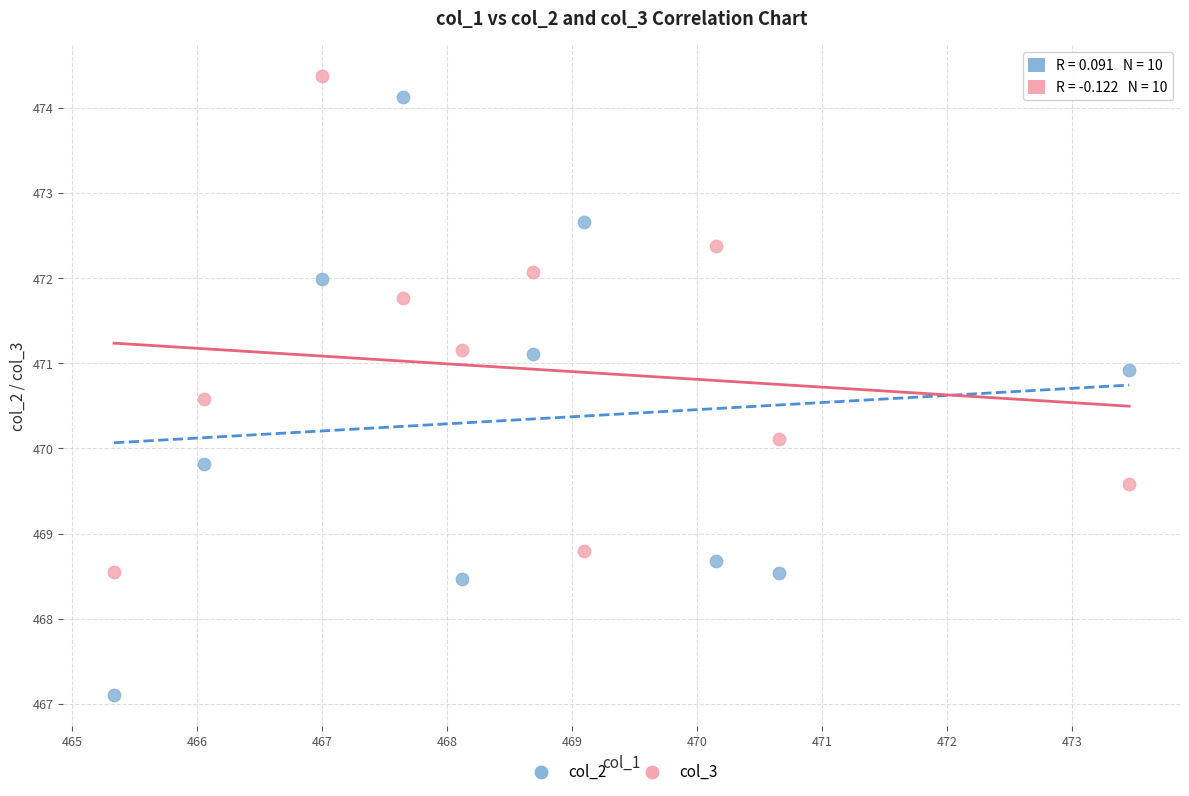

What are all the series names shown in the legend?

col_2, col_3